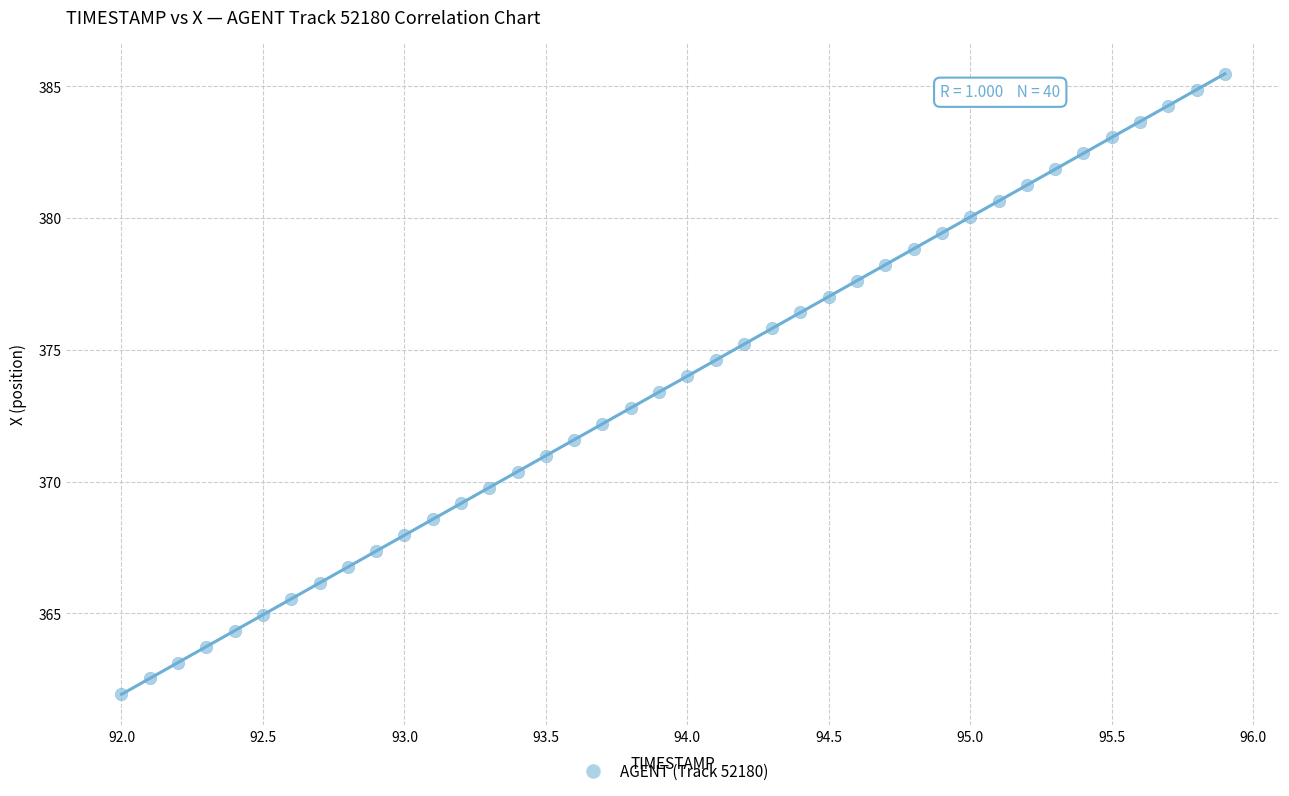

What is the range of Y values (max minus min)?

23.5